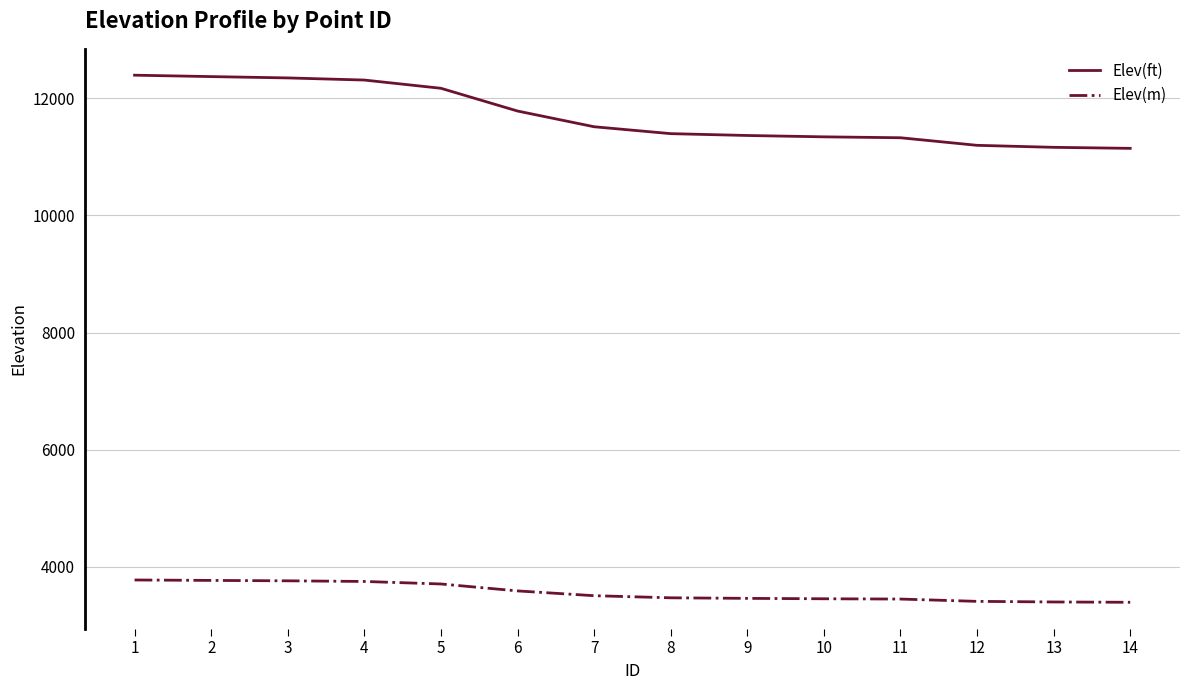

What is the difference between the highest and lowest values at 13?

7758.6